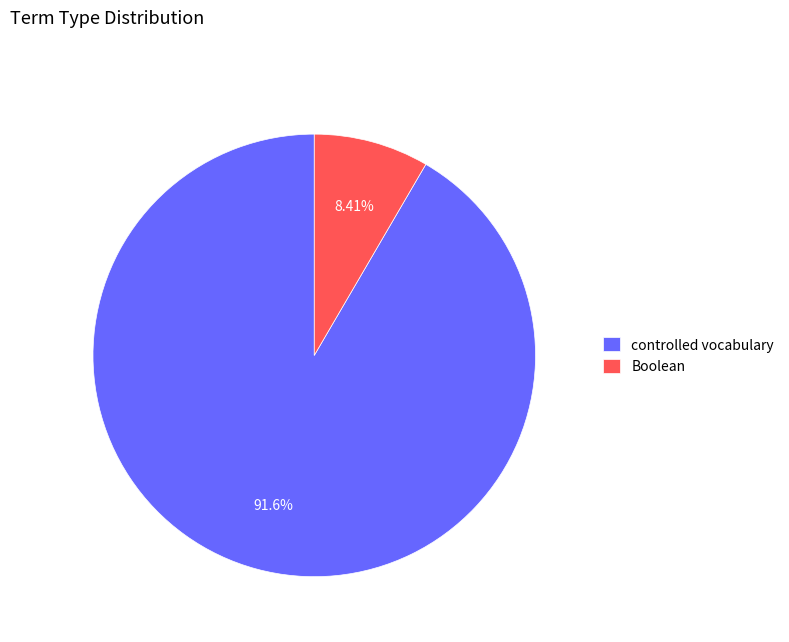

How many segments does this pie chart have?

2